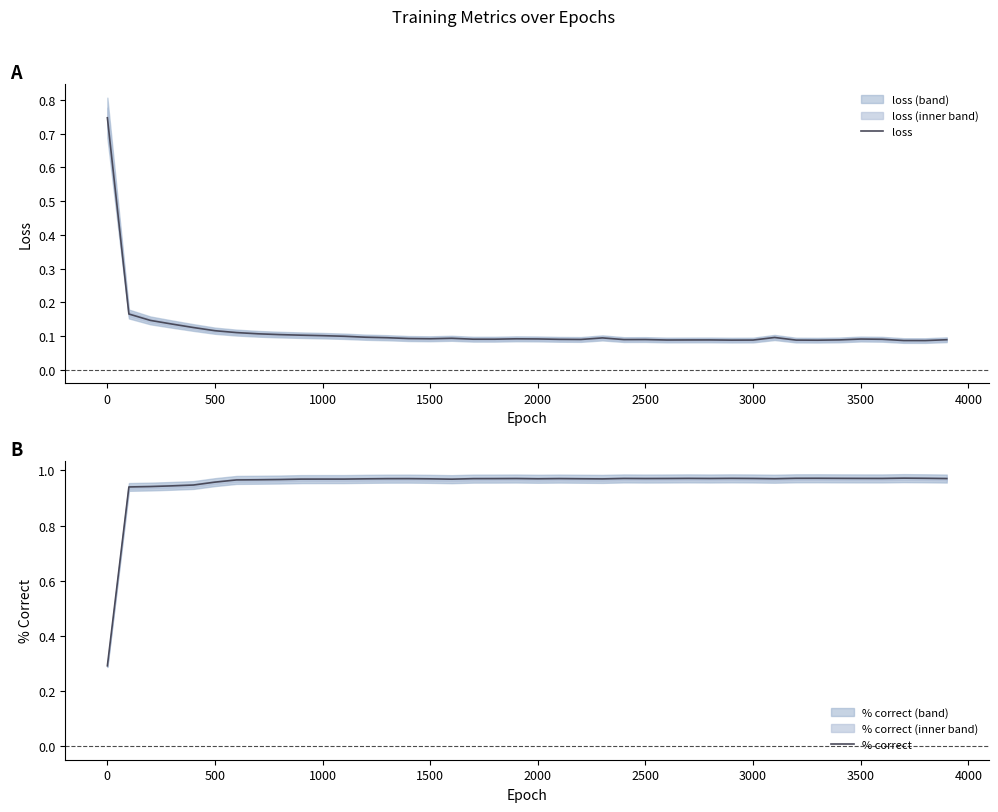

What is the minimum value for % correct?

0.3